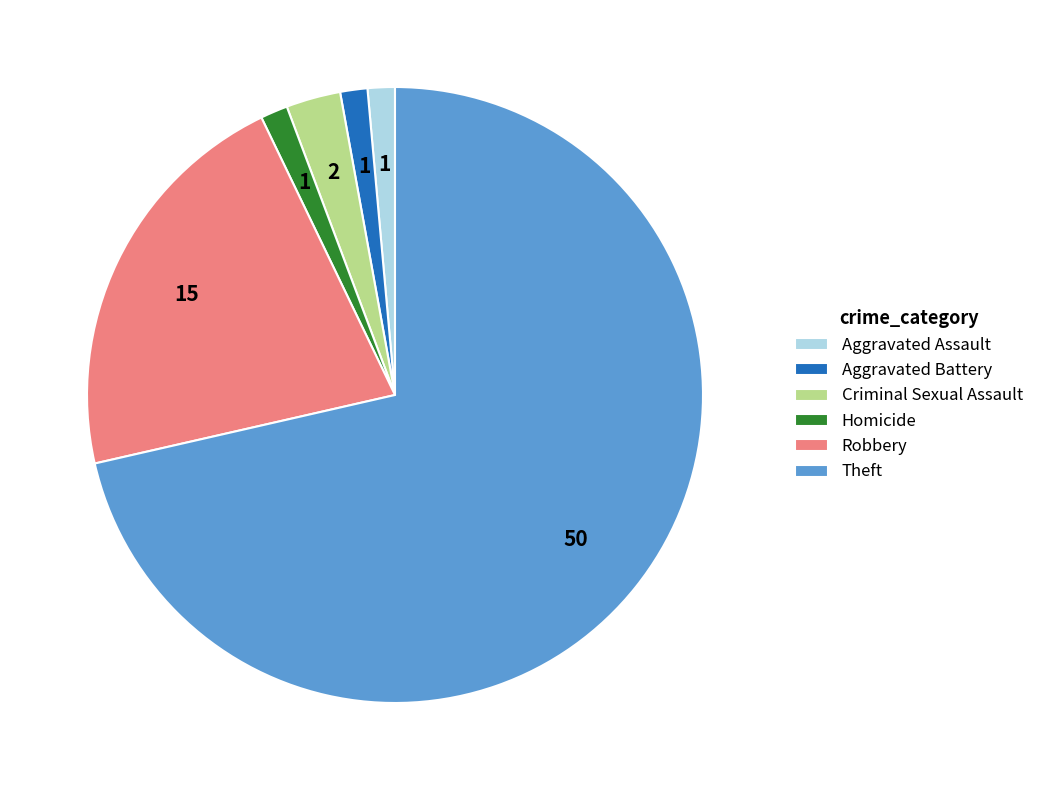

How many segments does this pie chart have?

6